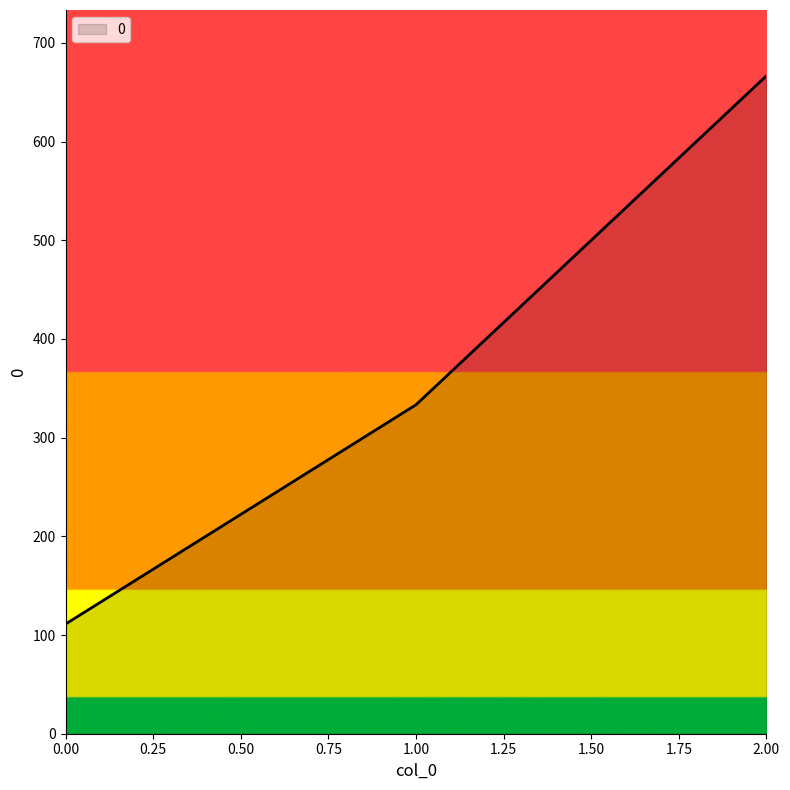

What is the sum of all values?

1111.1